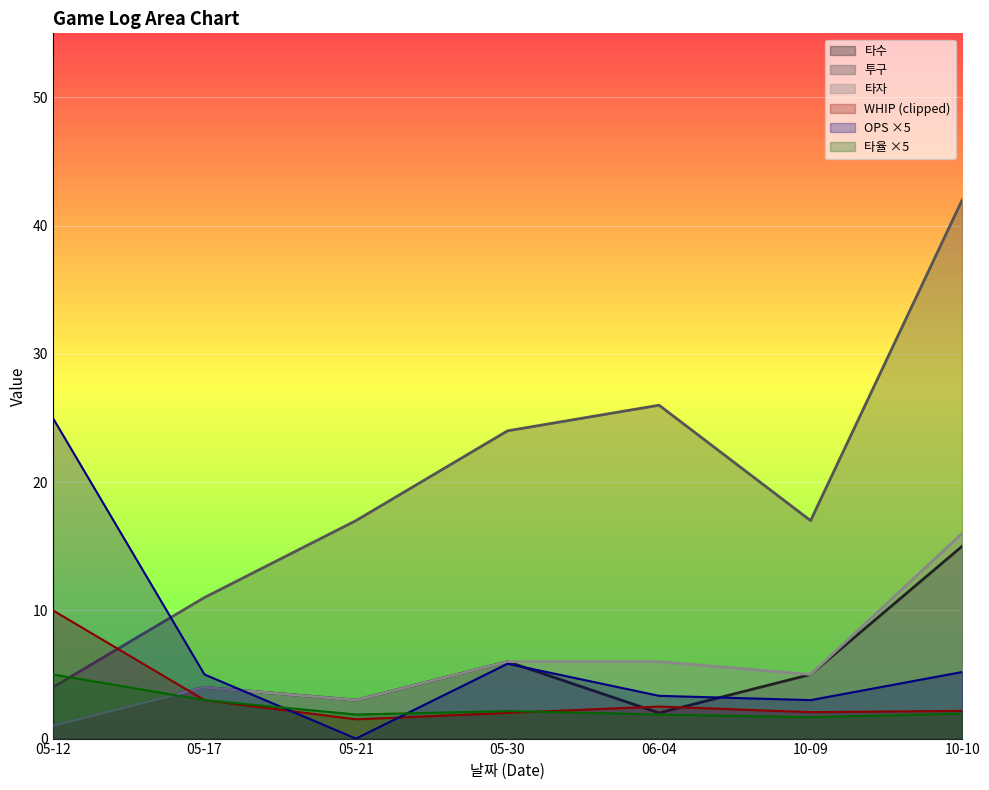

What is the average value of the 타율 series?

2.5